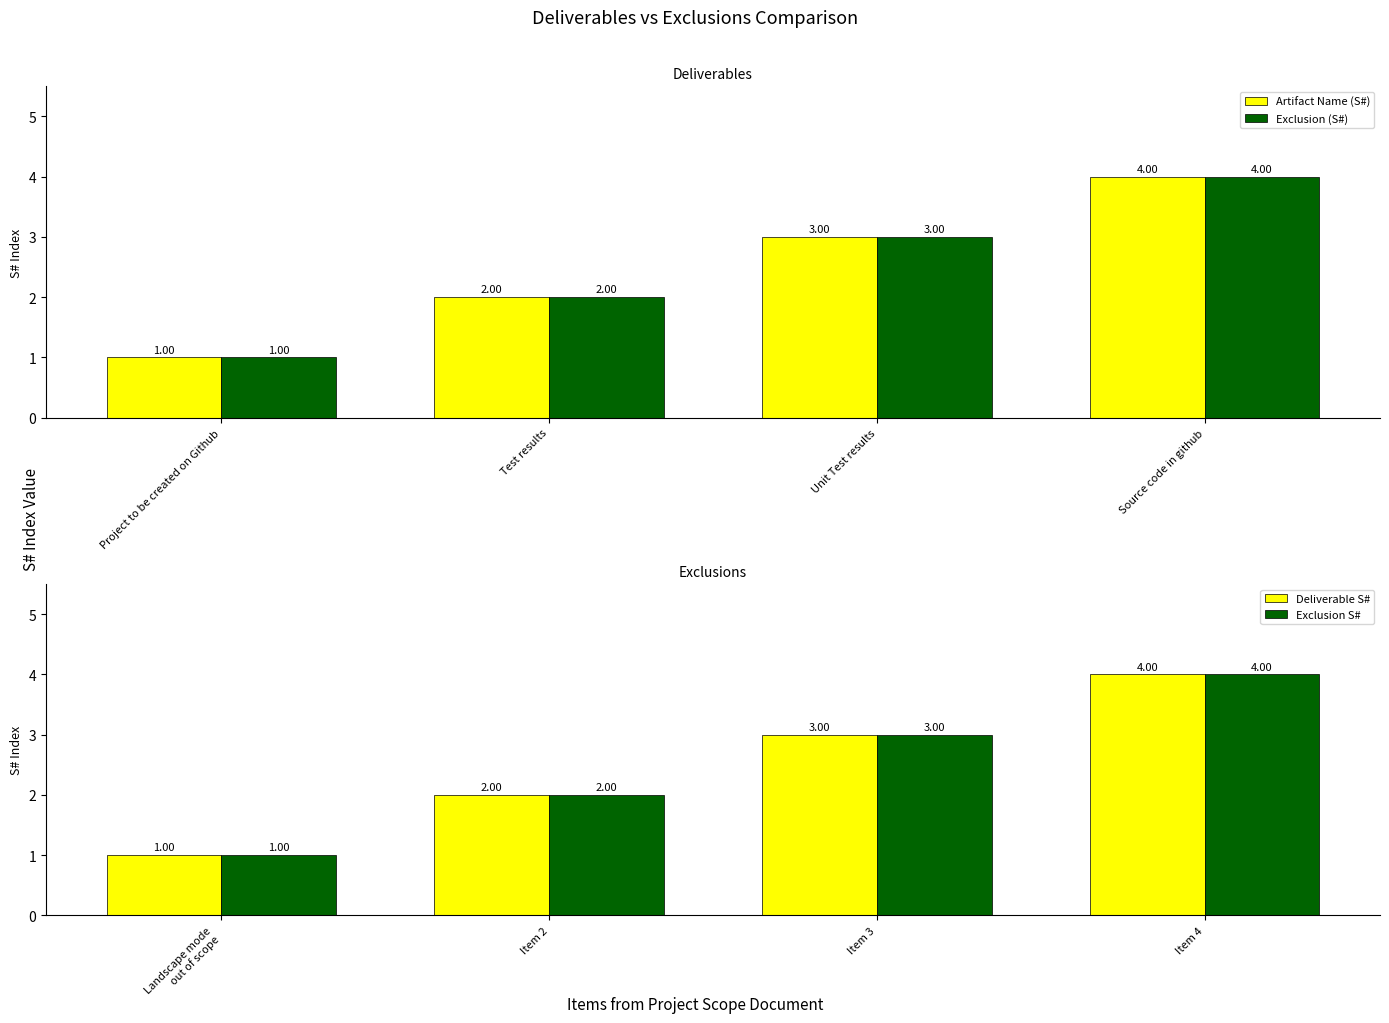

List the labels in order of Exclusion (S#) value, largest first.

Source code in github, Unit Test results, Test results, Project to be created on Github